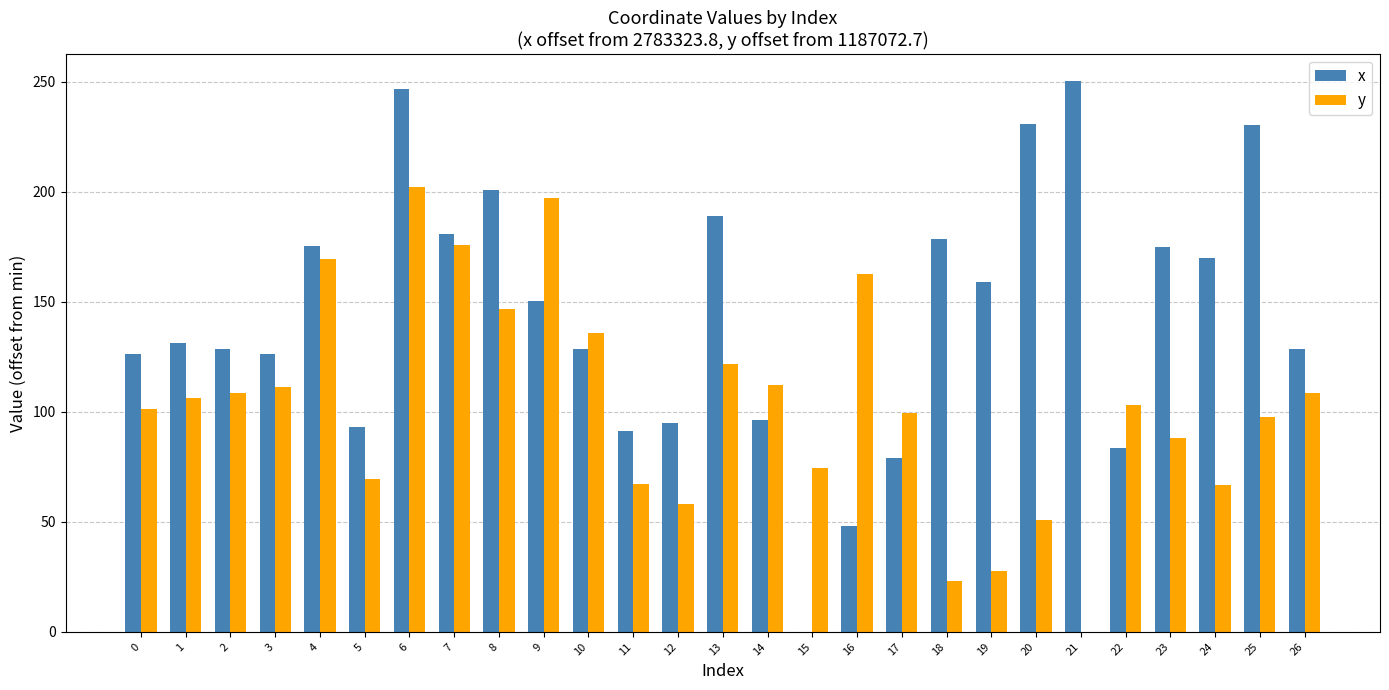

How many values in y are above zero?

26